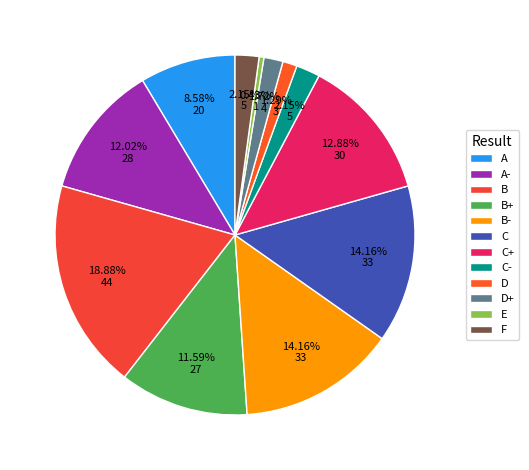

Does B- represent more than half of the total?

No